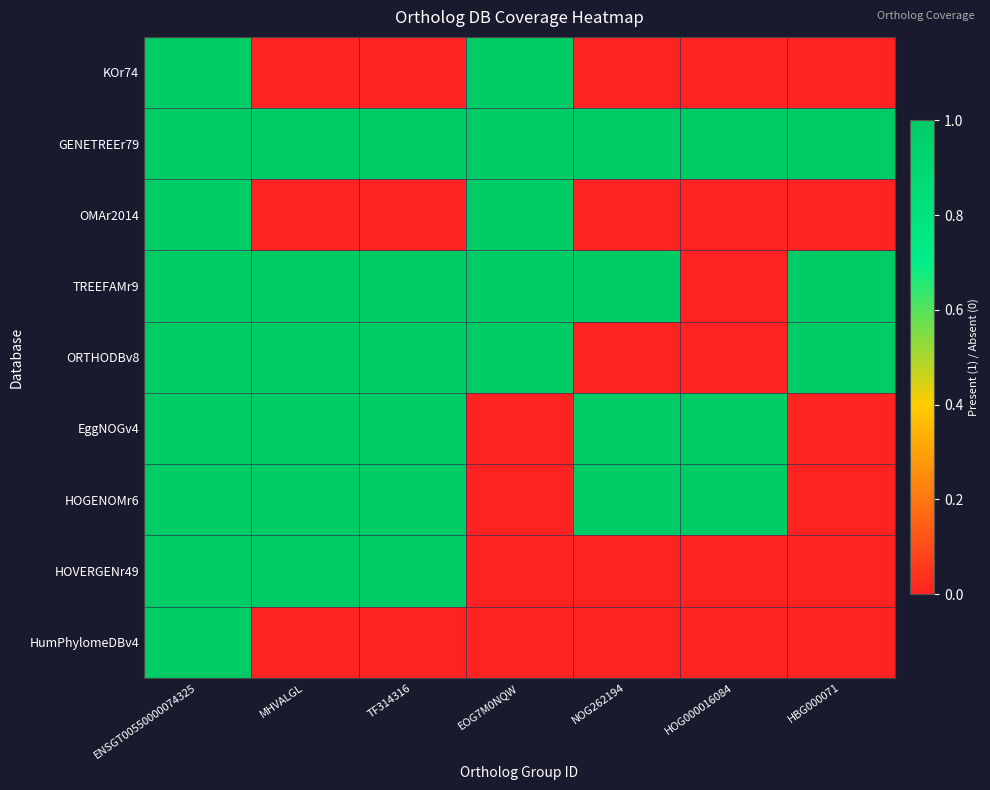

Reading right to left, extract all data points from this chart.

KOr74: HBG000071=0	HOG000016084=0	NOG262194=0	EOG7M0NQW=1	TF314316=0	MHVALGL=0	ENSGT00550000074325=1
GENETREEr79: HBG000071=1	HOG000016084=1	NOG262194=1	EOG7M0NQW=1	TF314316=1	MHVALGL=1	ENSGT00550000074325=1
OMAr2014: HBG000071=0	HOG000016084=0	NOG262194=0	EOG7M0NQW=1	TF314316=0	MHVALGL=0	ENSGT00550000074325=1
TREEFAMr9: HBG000071=1	HOG000016084=0	NOG262194=1	EOG7M0NQW=1	TF314316=1	MHVALGL=1	ENSGT00550000074325=1
ORTHODBv8: HBG000071=1	HOG000016084=0	NOG262194=0	EOG7M0NQW=1	TF314316=1	MHVALGL=1	ENSGT00550000074325=1
EggNOGv4: HBG000071=0	HOG000016084=1	NOG262194=1	EOG7M0NQW=0	TF314316=1	MHVALGL=1	ENSGT00550000074325=1
HOGENOMr6: HBG000071=0	HOG000016084=1	NOG262194=1	EOG7M0NQW=0	TF314316=1	MHVALGL=1	ENSGT00550000074325=1
HOVERGENr49: HBG000071=0	HOG000016084=0	NOG262194=0	EOG7M0NQW=0	TF314316=1	MHVALGL=1	ENSGT00550000074325=1
HumPhylomeDBv4: HBG000071=0	HOG000016084=0	NOG262194=0	EOG7M0NQW=0	TF314316=0	MHVALGL=0	ENSGT00550000074325=1